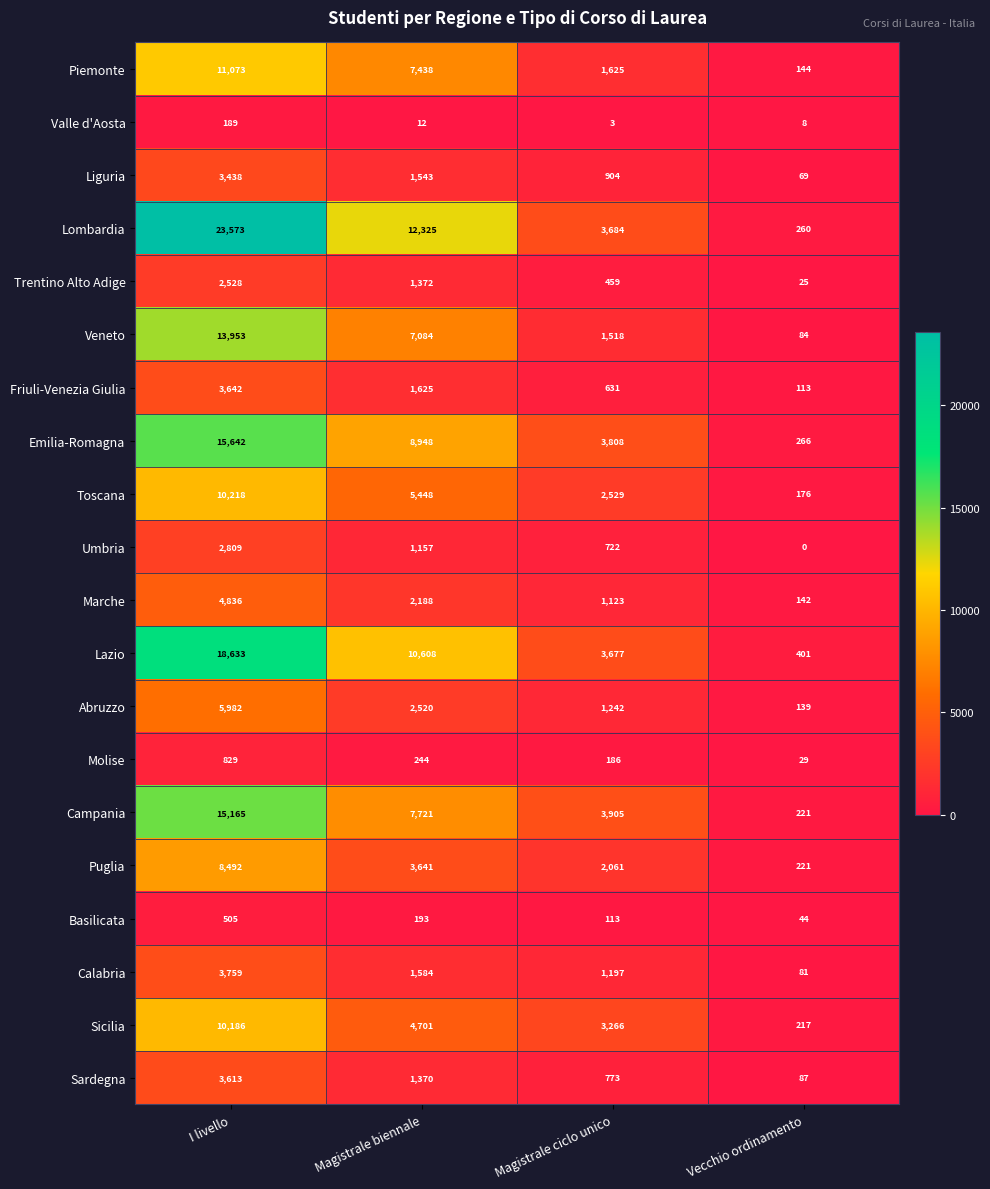

What is the spread (max minus min) of values at Magistrale ciclo unico?

3902